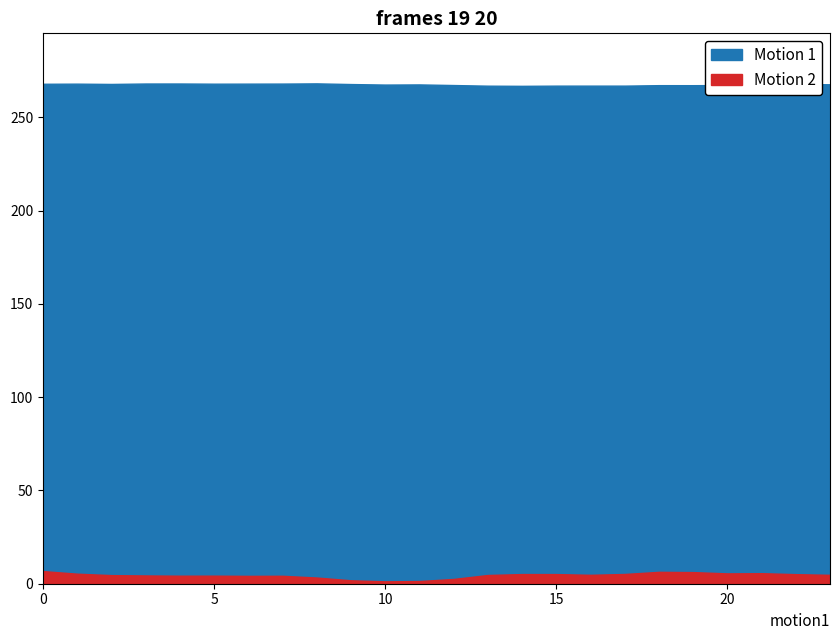

Reading left to right, what are all the values shown in this chart?

Motion 1: 0=268.0	1=268.1	2=267.9	3=268.2	4=268.2	5=268.1	6=268.1	7=268.1	8=268.2	9=267.9	10=267.6	11=267.7	12=267.3	13=267.0	14=266.9	15=267.0	16=267.0	17=267.0	18=267.3	19=267.3	20=267.3	21=267.7	22=267.9	23=267.7
Motion 2: 0=6.8	1=5.4	2=4.6	3=4.4	4=4.3	5=4.3	6=4.2	7=4.2	8=3.3	9=1.8	10=1.3	11=1.4	12=2.6	13=4.7	14=5.2	15=5.2	16=4.8	17=5.2	18=6.4	19=6.2	20=5.5	21=5.7	22=5.1	23=4.8